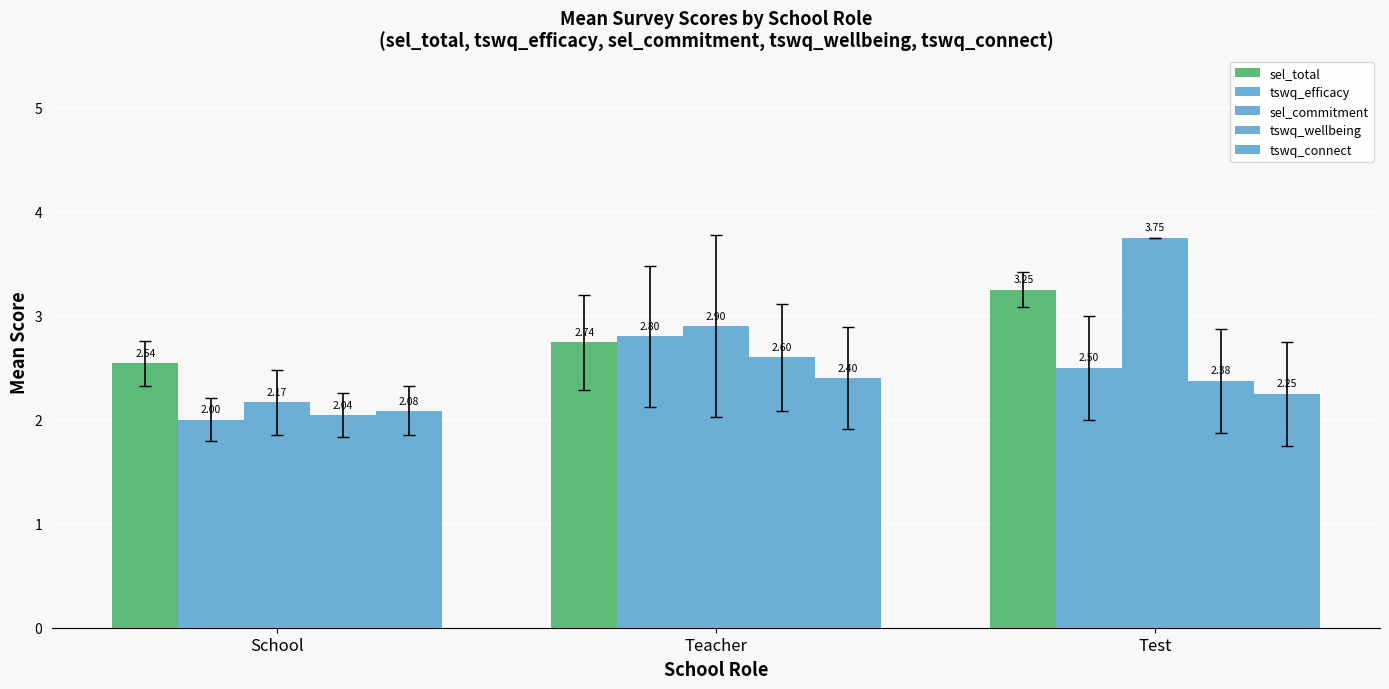

At Test, list the series in order from largest to smallest.

sel_commitment, sel_total, tswq_efficacy, tswq_wellbeing, tswq_connect